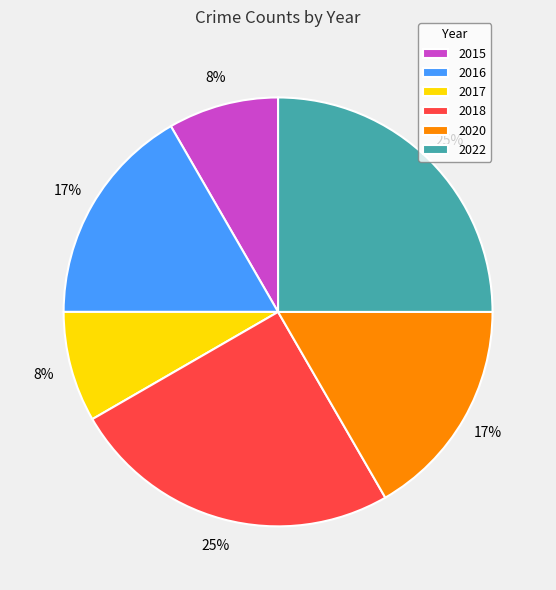

How many slices are in this pie chart?

6